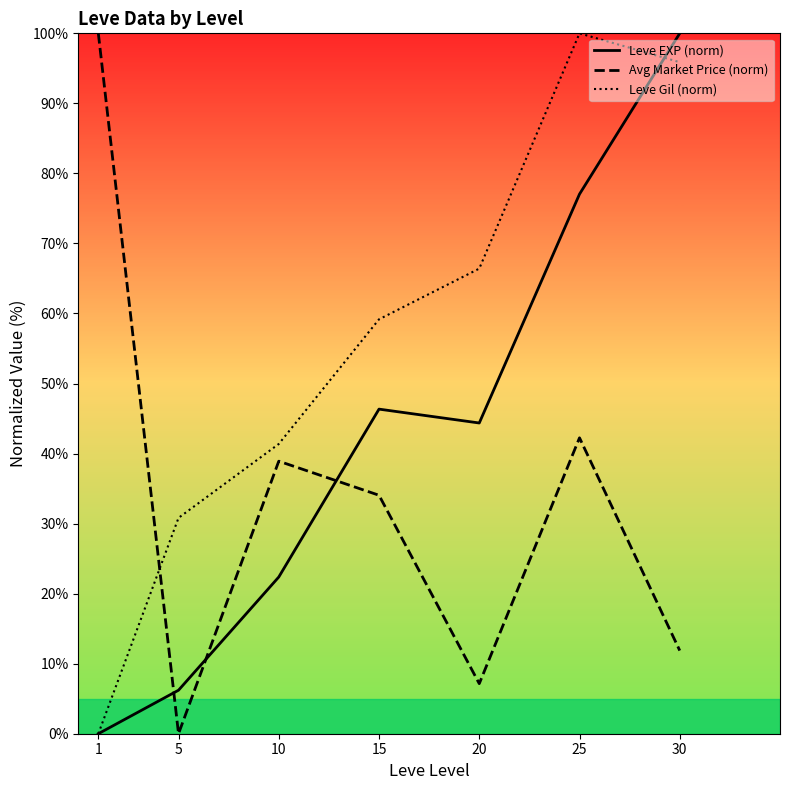

True or false: Leve Gil (norm) and Avg Market Price (norm) intersect in this chart.

True